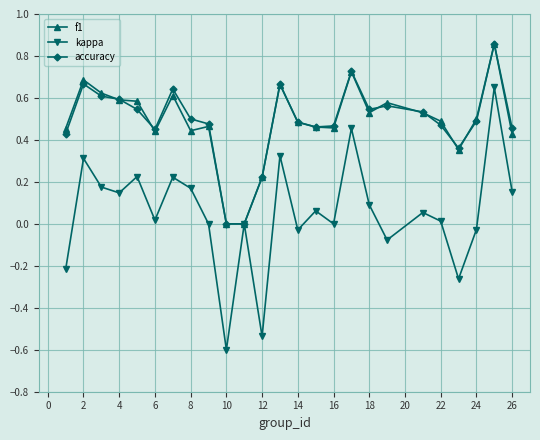

Is this an area chart (filled region under the line)?

No